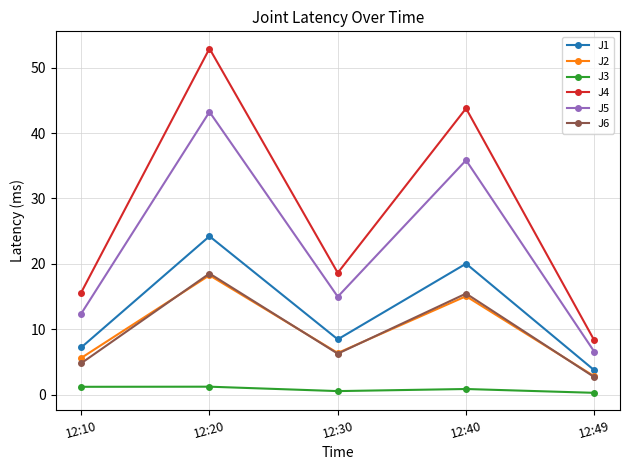

Which series has the largest total across all categories?

J4